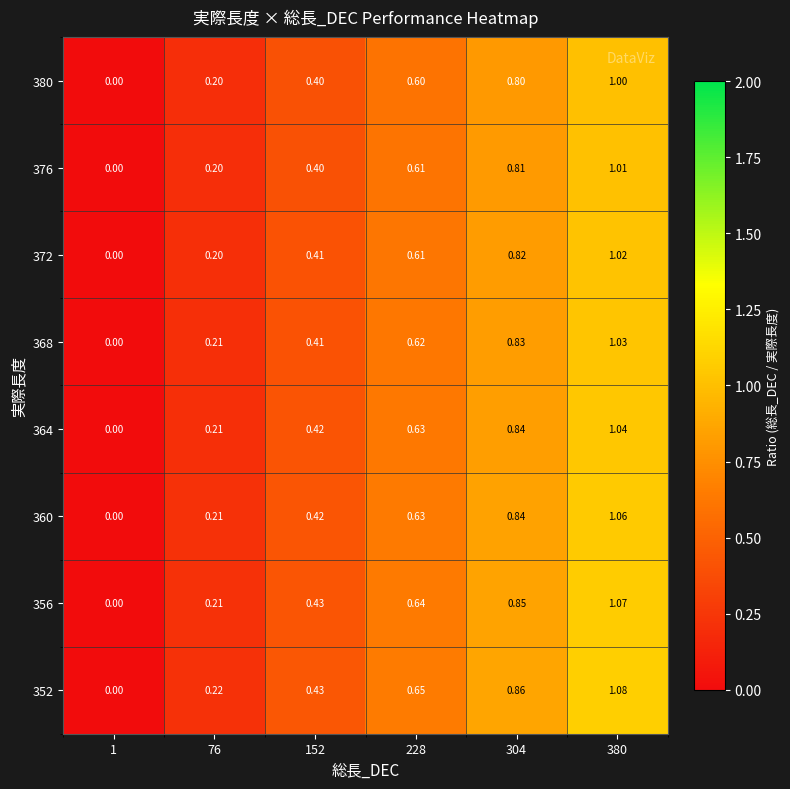

Is the value of 380 at 380 greater than the value of 360 at 304?

Yes